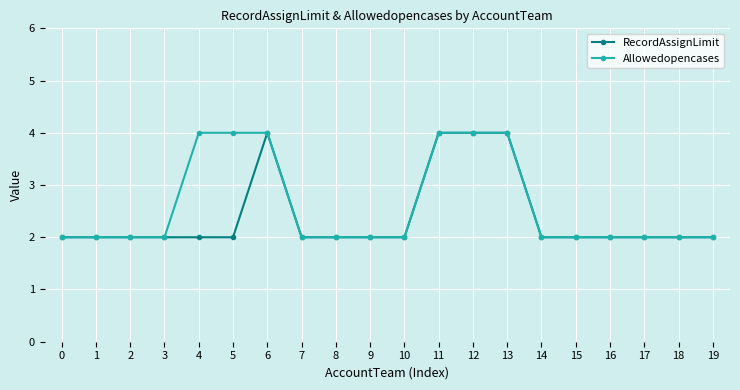

The value of Allowedopencases at 17 is 1. True or false?

False